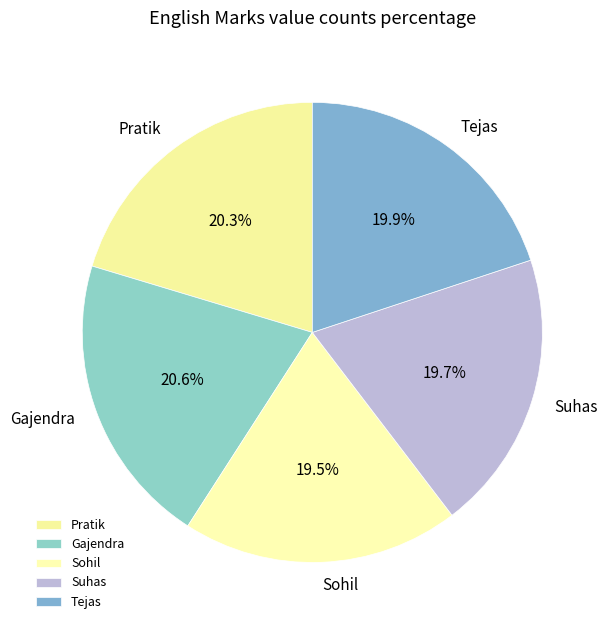

True or false: Pratik accounts for 20% of the total.

True